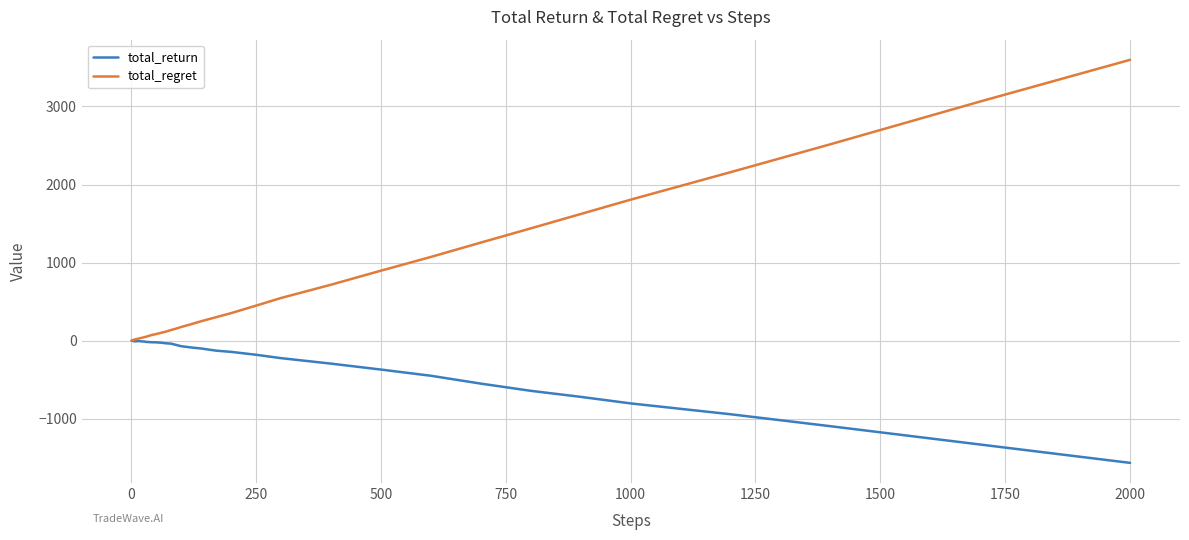

Which series has the widest spread of values?

total_regret